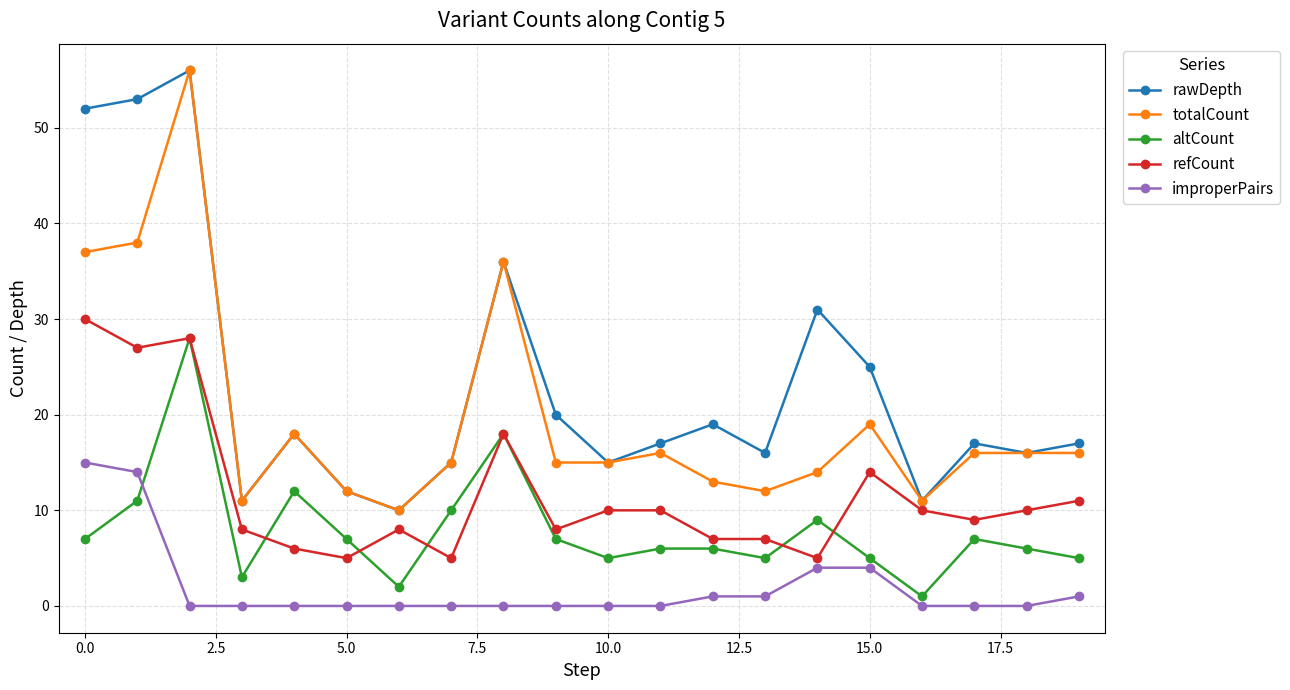

How many distinct data groups are displayed?

5